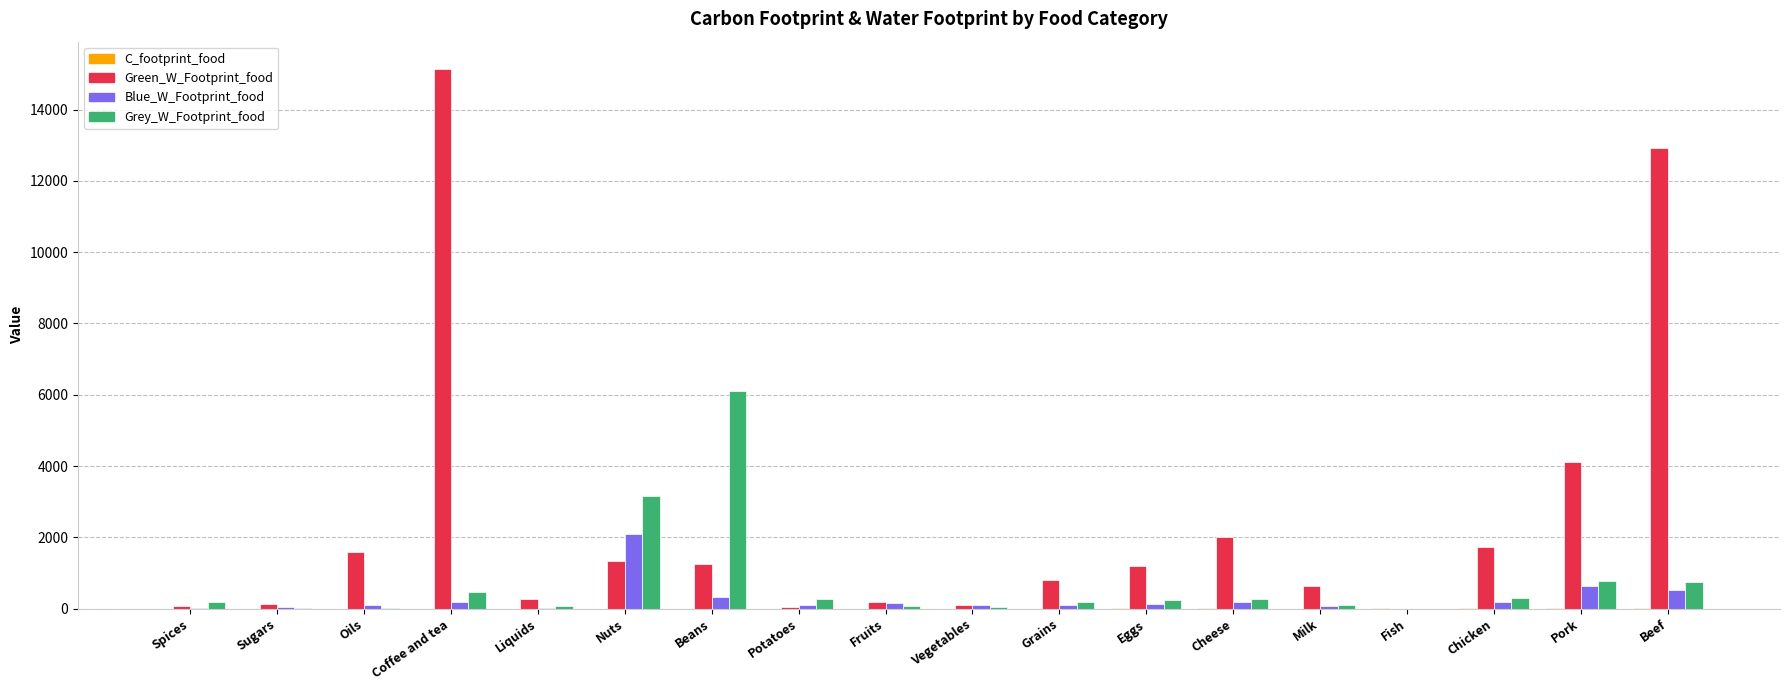

Which series has the largest total across all categories?

Green_W_Footprint_food